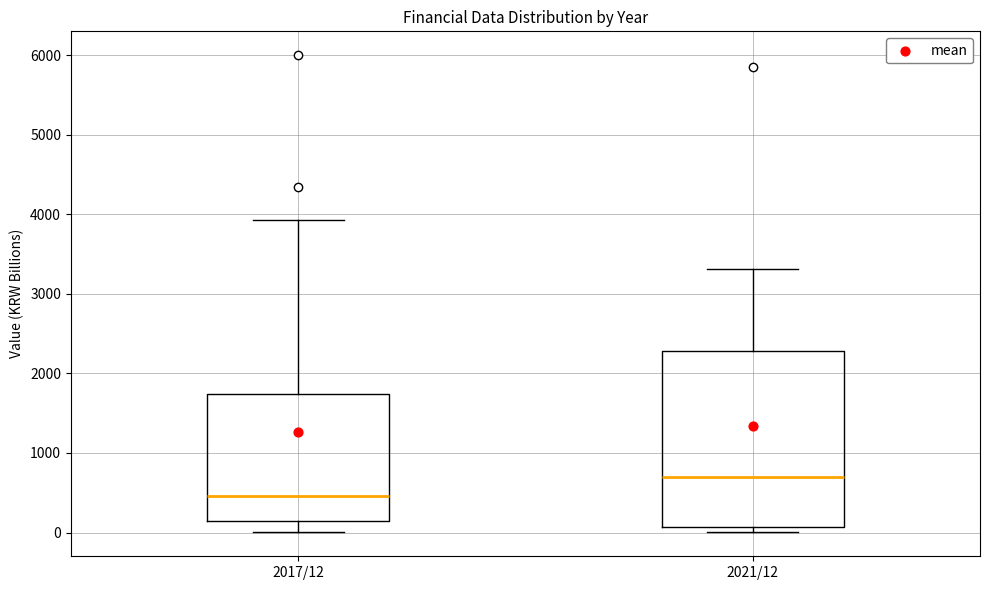

Which box has the lowest median line?

2017/12